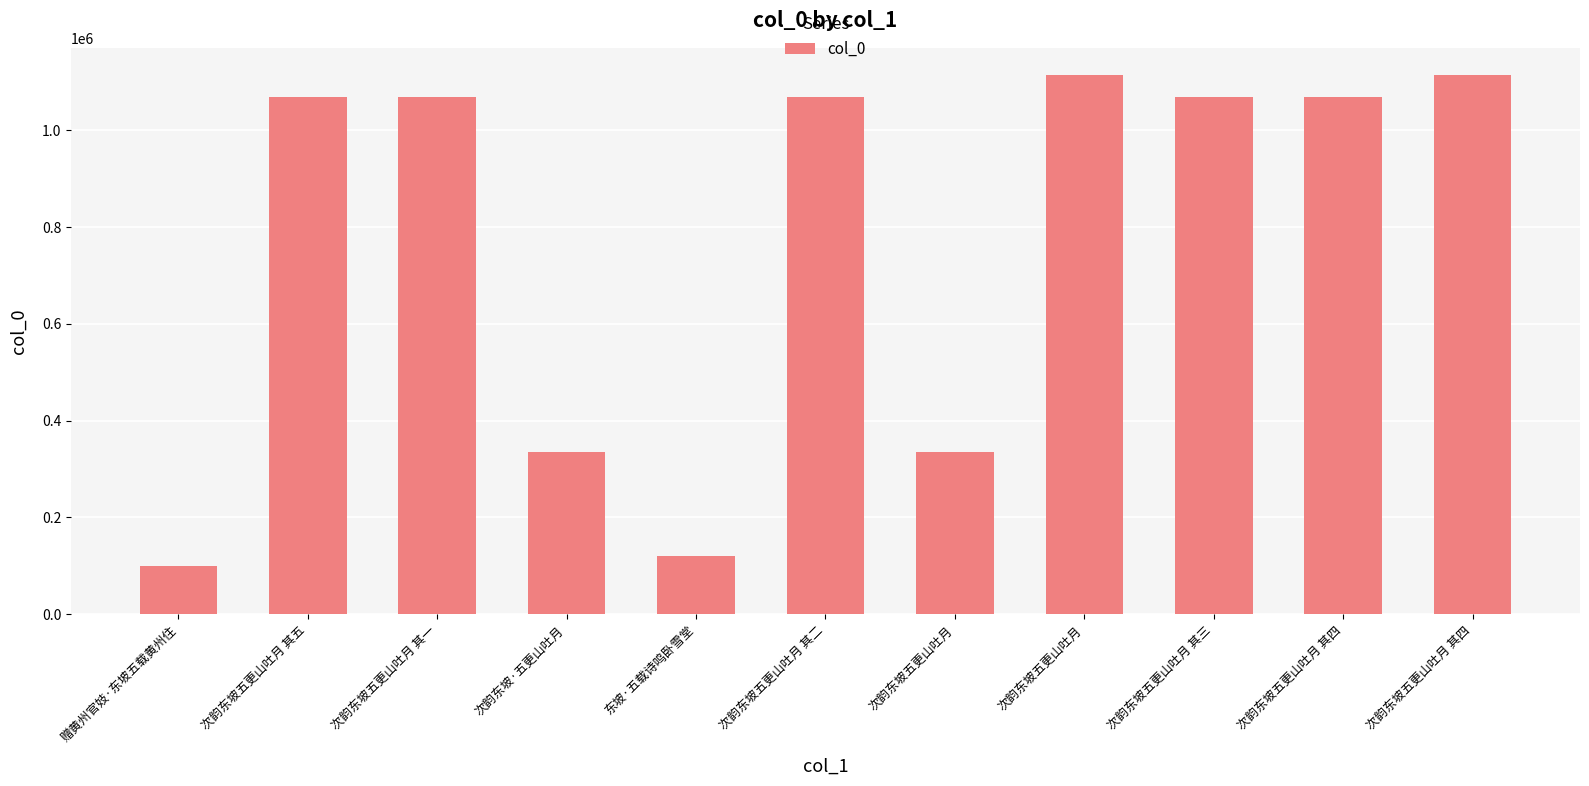

What is the value of the 10th bar from the left?

1068090